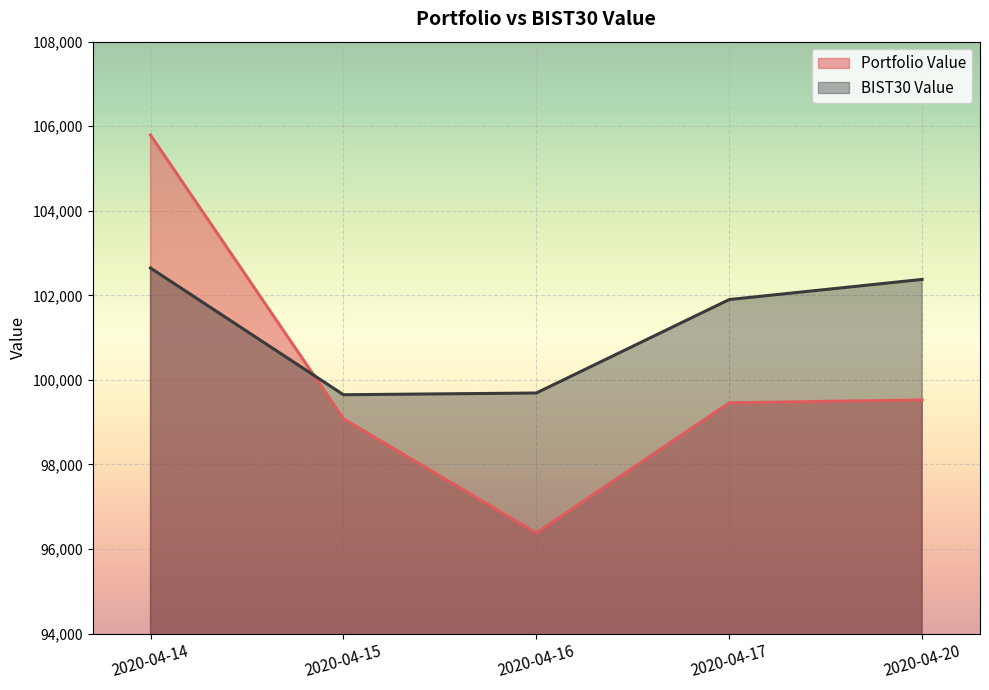

Count the number of categories in the chart.

5